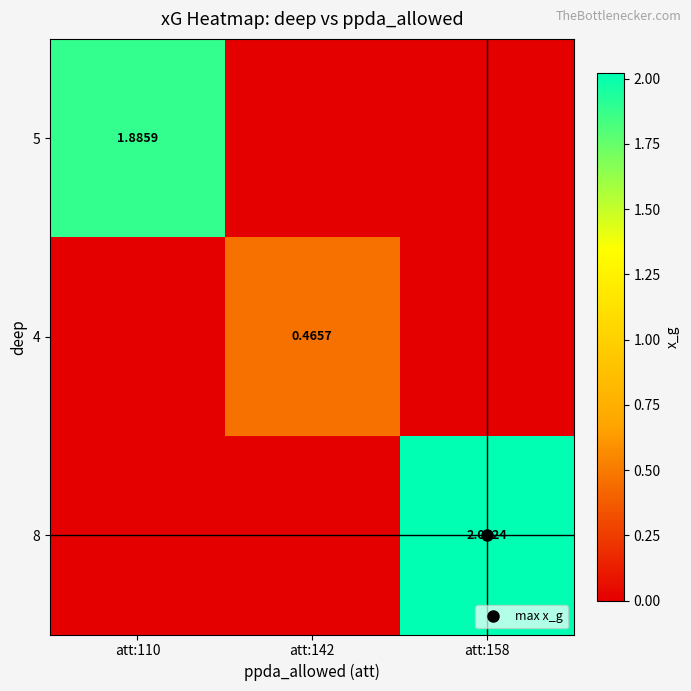

Between att:142 and att:158, which series saw the biggest shift?

8